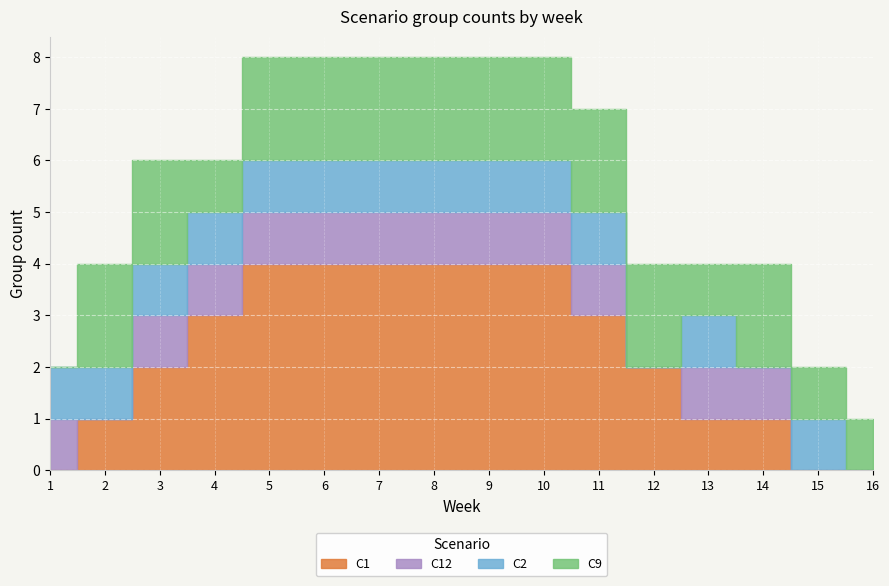

Rank the categories by C1 value from highest to lowest.

5, 6, 7, 8, 9, 10, 4, 11, 3, 12, 2, 13, 14, 1, 15, 16